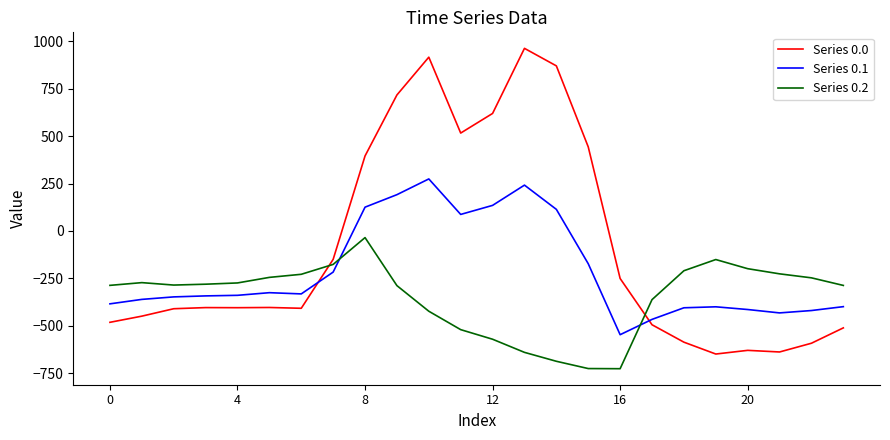

What is the difference between the maximum and minimum values in the Series 0.0 series?

1611.9